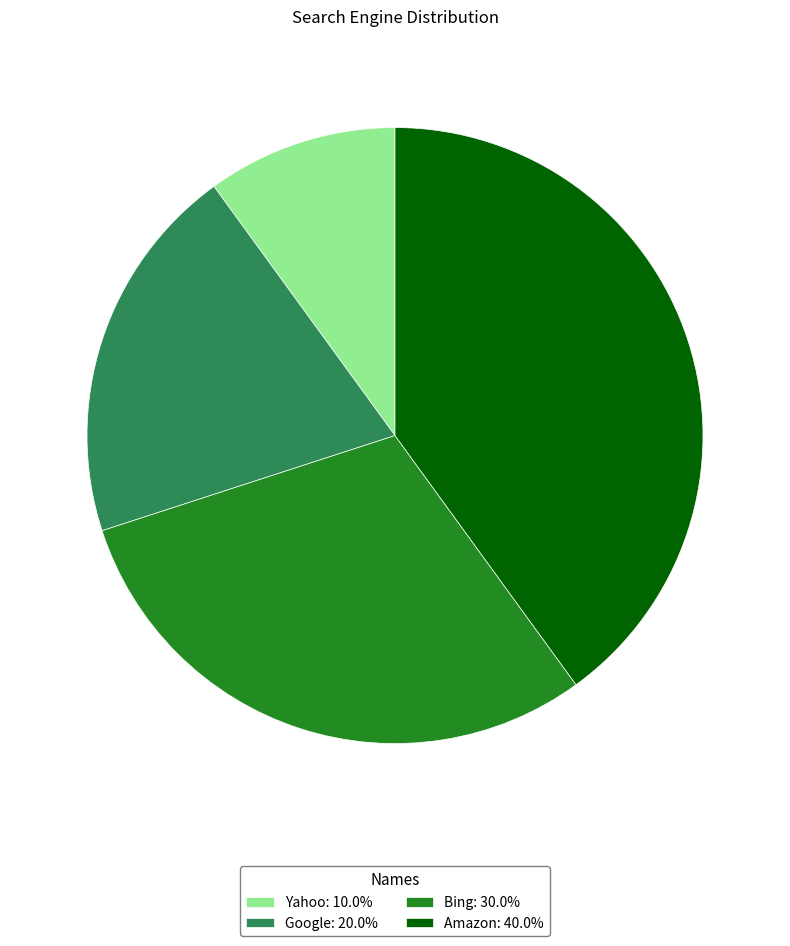

Approximately how many times larger is the value at Yahoo: 10.0% compared to Bing: 30.0%?

0.3